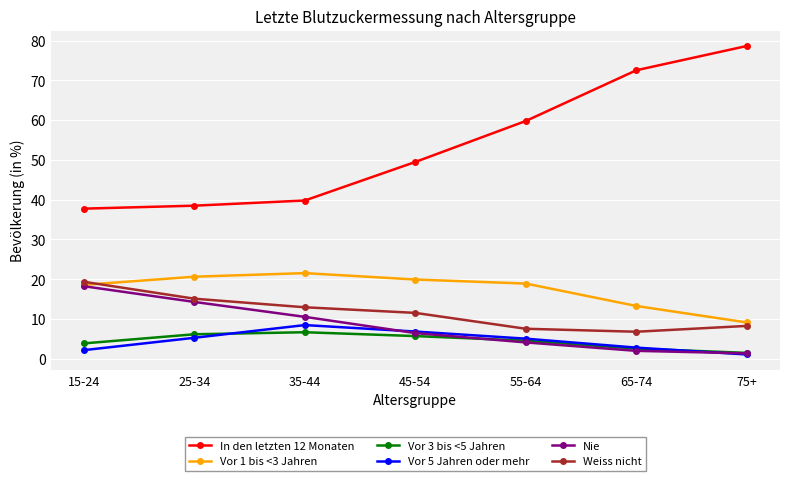

The value of Vor 1 bis <3 Jahren at 75+ is 9.1. True or false?

True